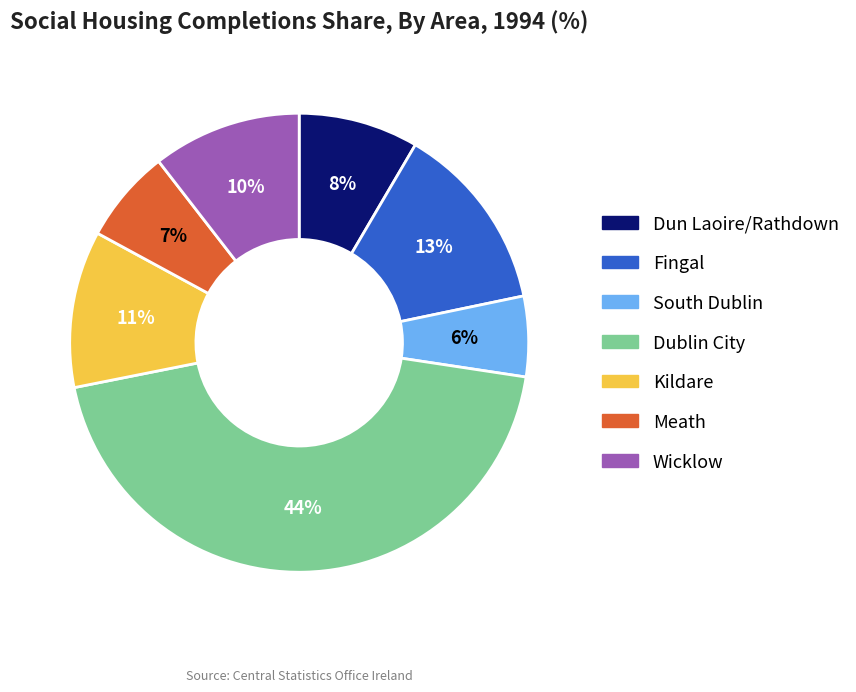

Between South Dublin and Wicklow, which is larger?

Wicklow